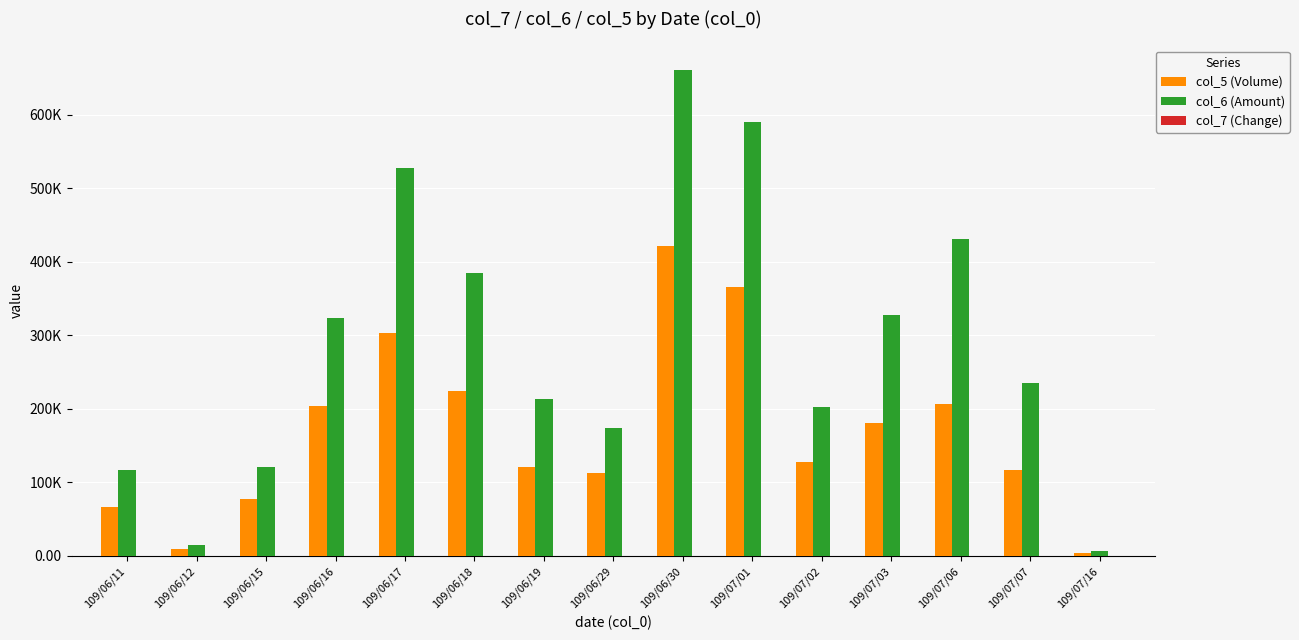

What is the difference between the second highest and minimum values in the col_7 (Change) series?

0.1